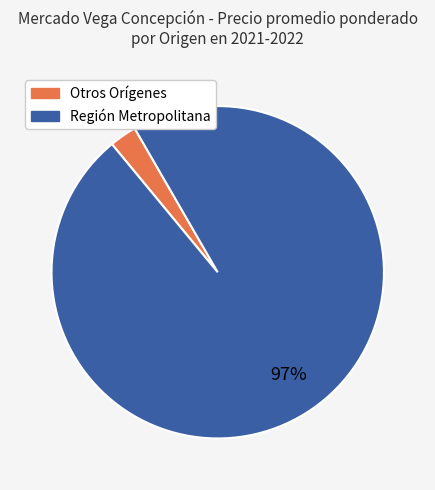

Which has a higher value, Otros Orígenes or Región Metropolitana?

Región Metropolitana